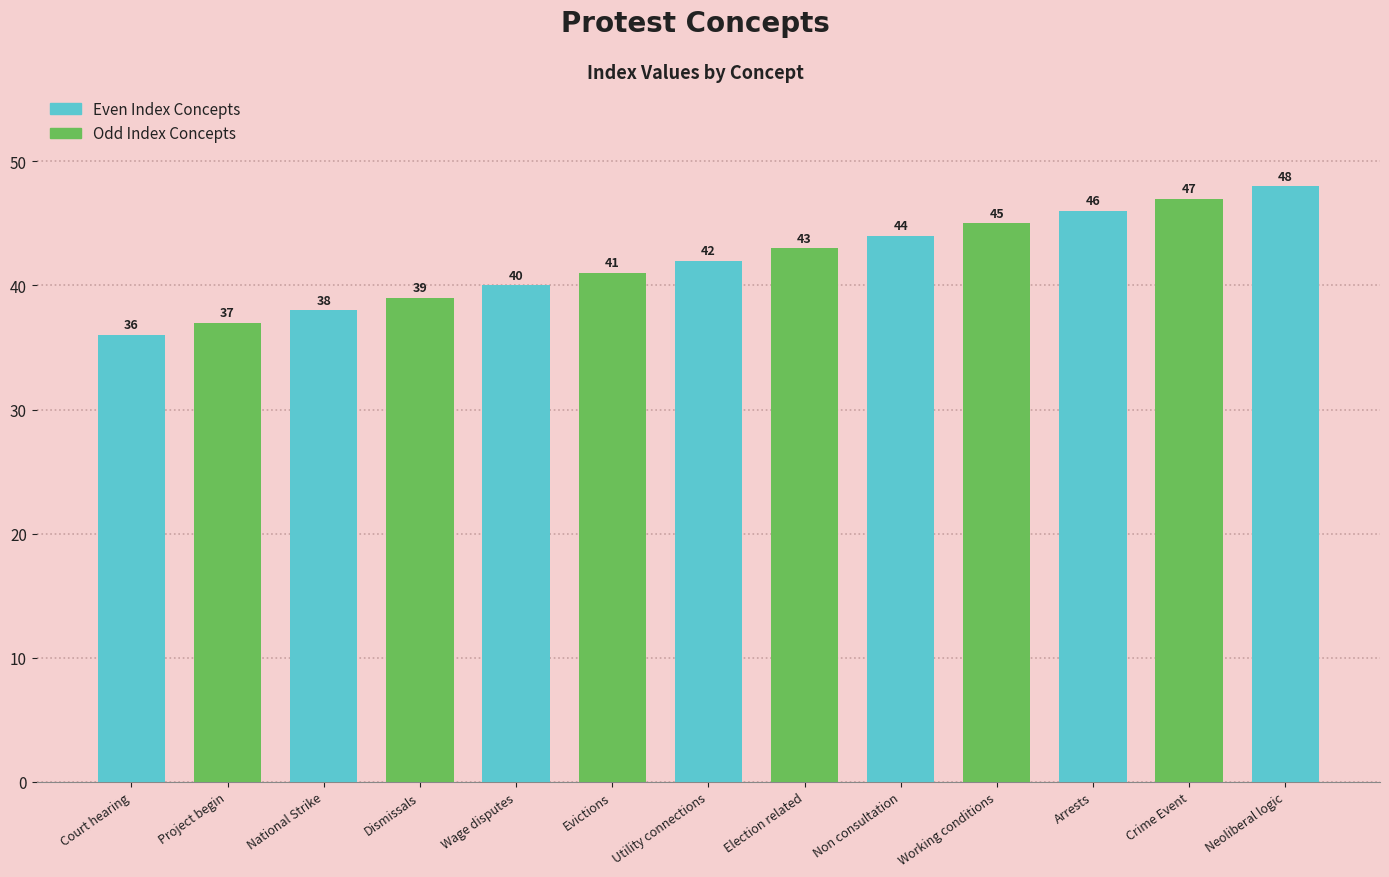

What is the change in value from National Strike to Non consultation?

+6